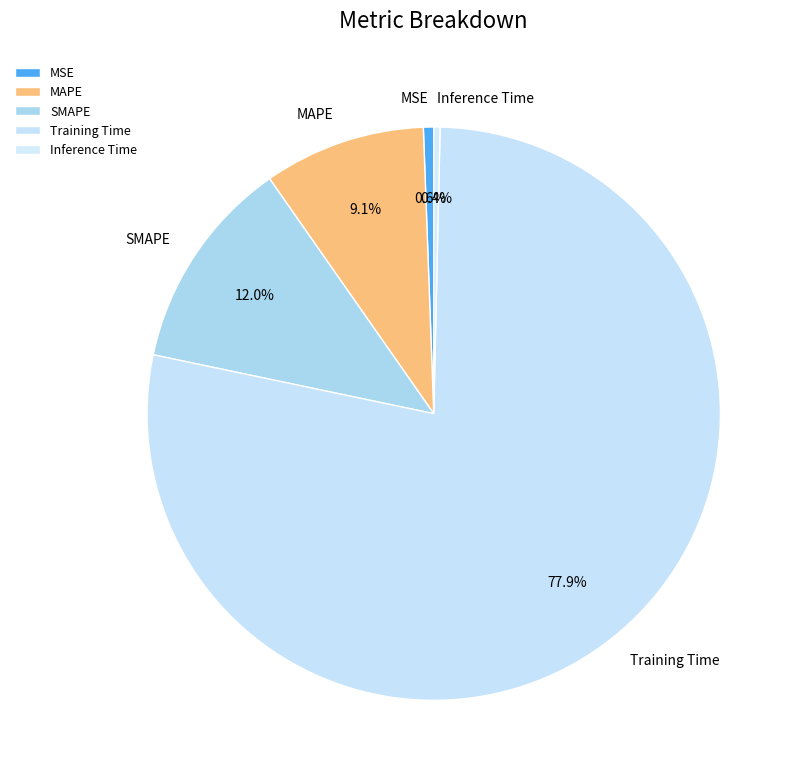

True or false: Inference Time accounts for 6% of the total.

False